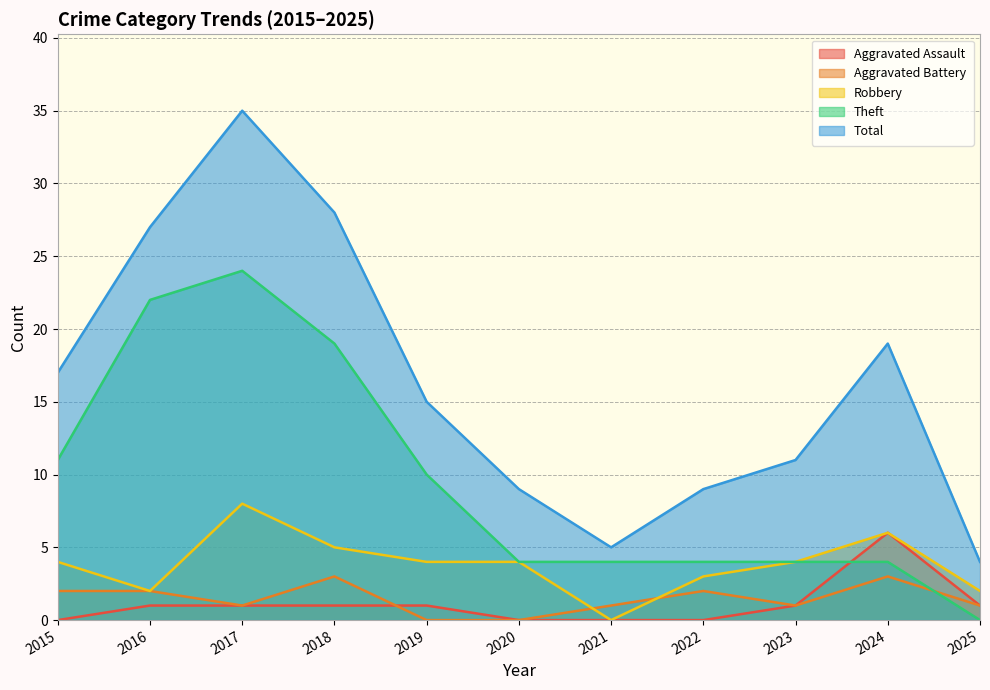

Reading left to right, extract all data points from this chart.

Aggravated Assault: 2015=0	2016=1	2017=1	2018=1	2019=1	2020=0	2021=0	2022=0	2023=1	2024=6	2025=1
Aggravated Battery: 2015=2	2016=2	2017=1	2018=3	2019=0	2020=0	2021=1	2022=2	2023=1	2024=3	2025=1
Robbery: 2015=4	2016=2	2017=8	2018=5	2019=4	2020=4	2021=0	2022=3	2023=4	2024=6	2025=2
Theft: 2015=11	2016=22	2017=24	2018=19	2019=10	2020=4	2021=4	2022=4	2023=4	2024=4	2025=0
Total: 2015=17	2016=27	2017=35	2018=28	2019=15	2020=9	2021=5	2022=9	2023=11	2024=19	2025=4